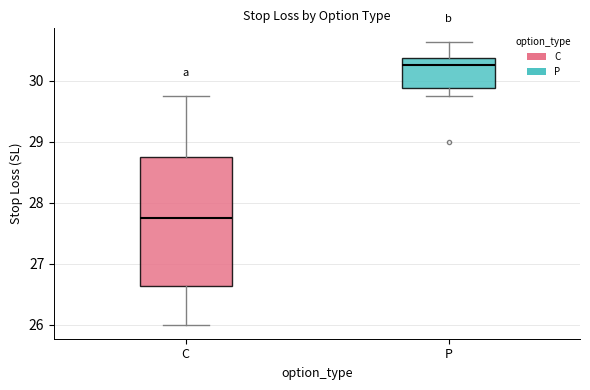

Which box is the tallest, from its lower edge to its upper edge?

C